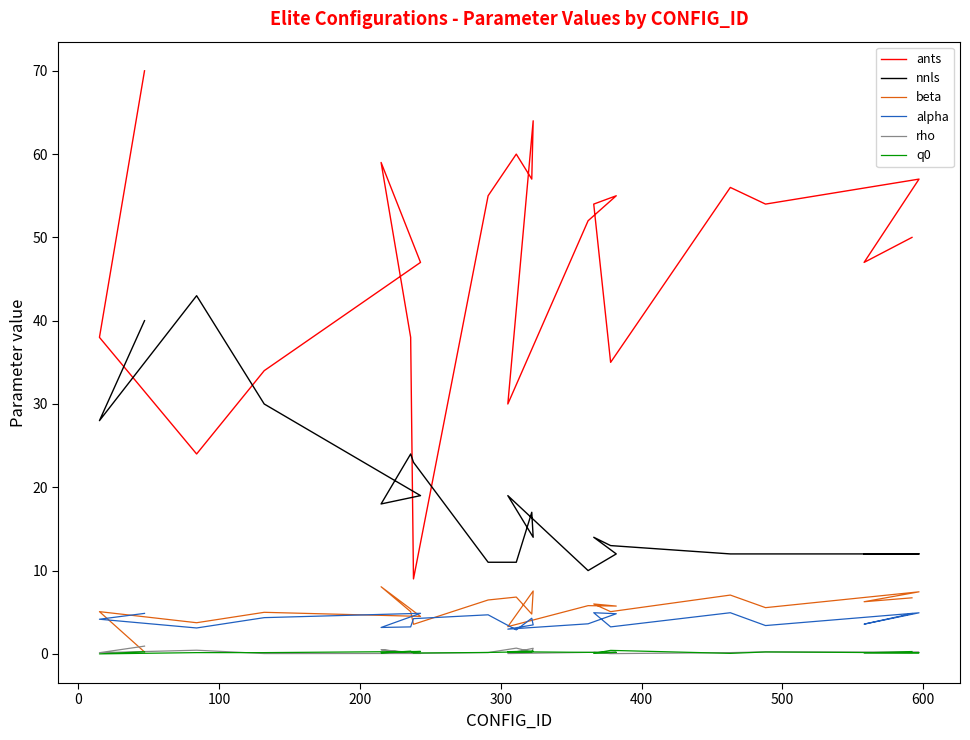

What is the total value across all series at 200?

73.5